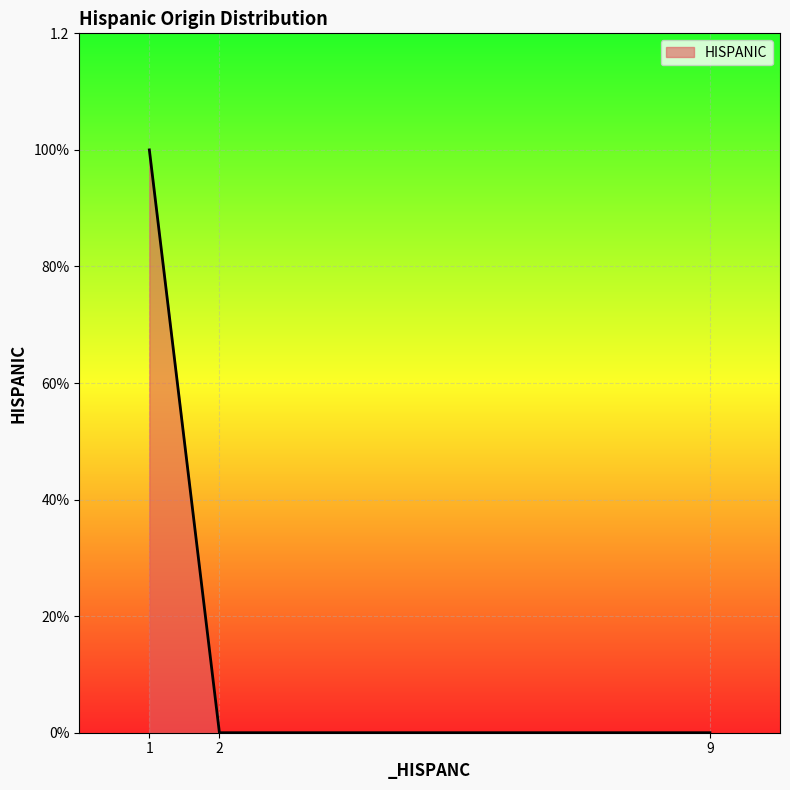

Between 9 and 1, which is larger?

1